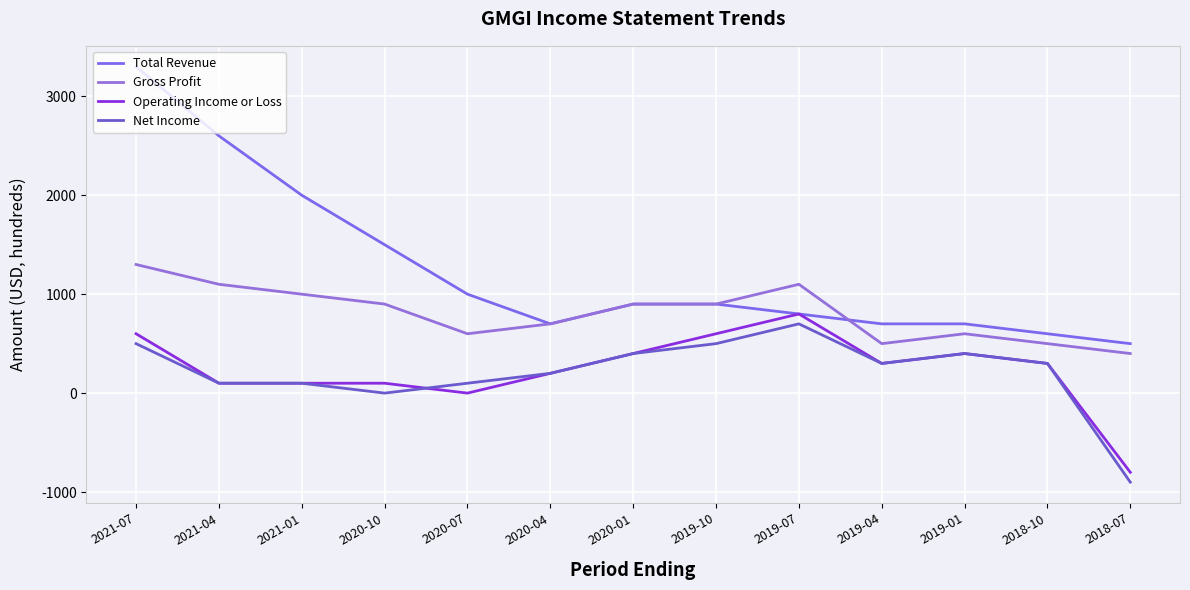

Does the chart display data point markers on the line(s)?

No